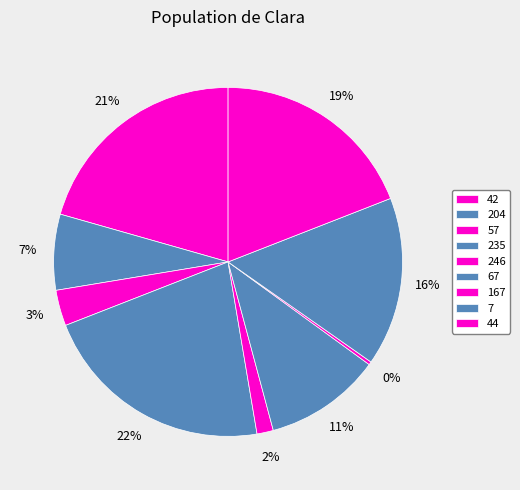

How many segments does this pie chart have?

9